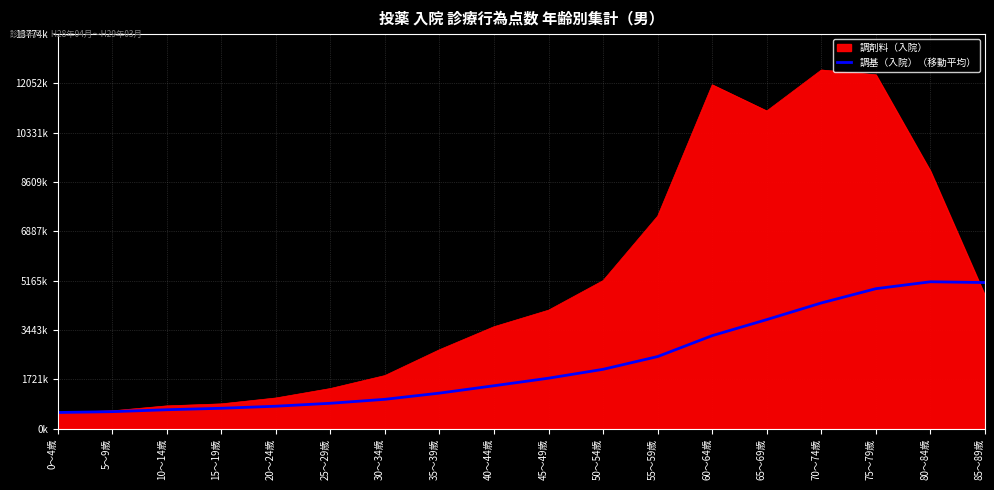

What position from the left is 5～9歳?

2